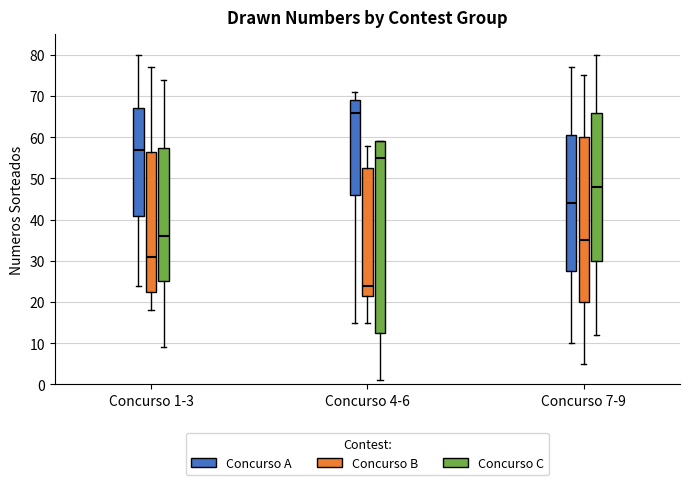

Where is the upper edge of the box for Concurso 7-9 (Concurso A) on the y-axis? The values are not printed on the chart, so give them approximately, as read against the axis.

61